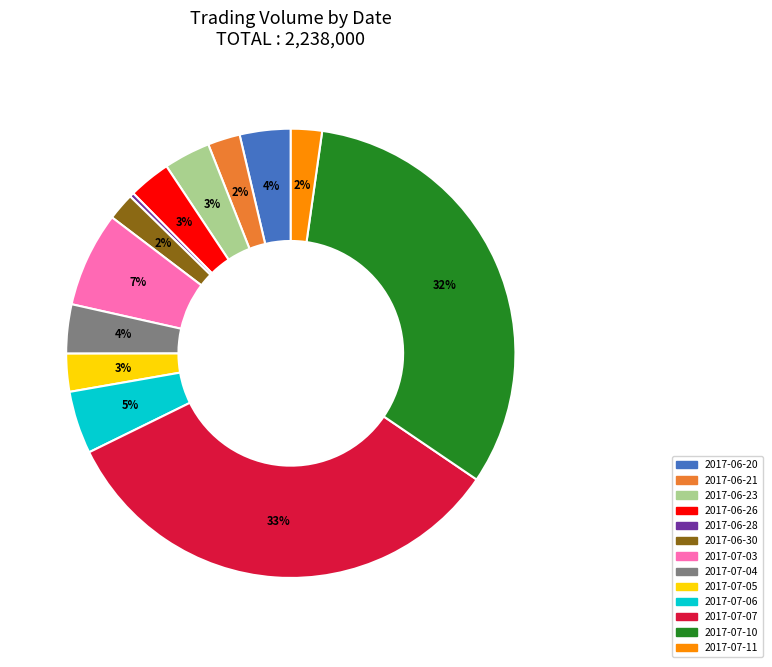

Which category has the smallest portion of the pie?

2017-06-28